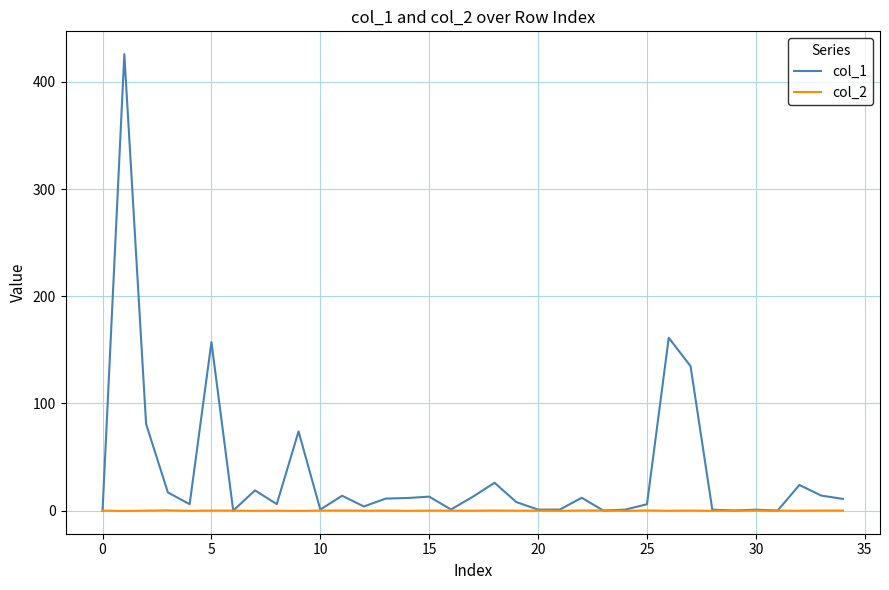

What is the difference between the maximum and minimum values in the col_1 series?

426.0